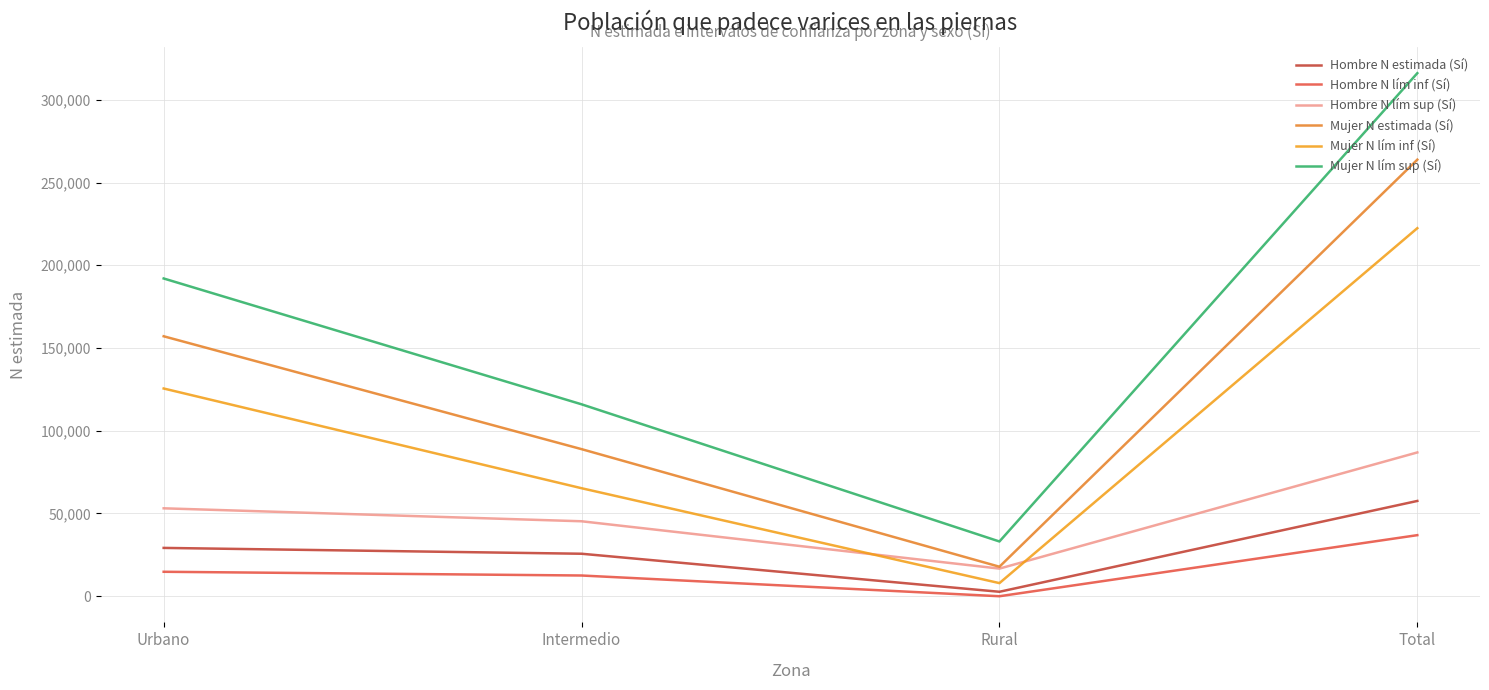

True or false: Hombre N lím sup (Sí) and Hombre N estimada (Sí) intersect in this chart.

False